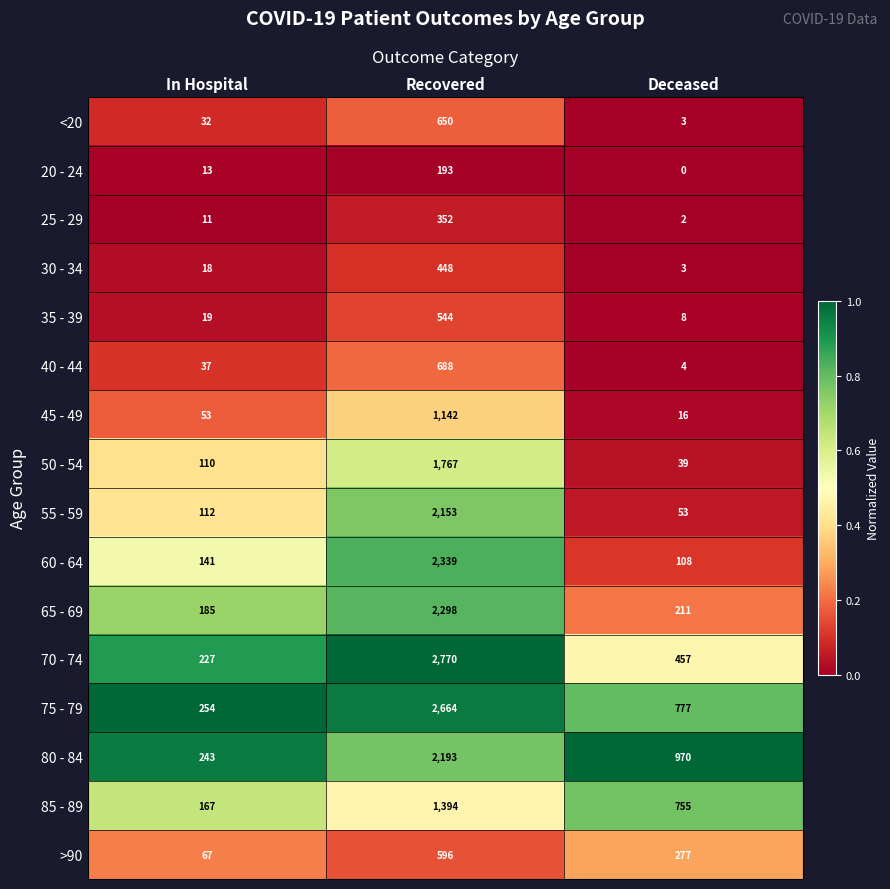

What is the spread (max minus min) of values at Recovered?

2577